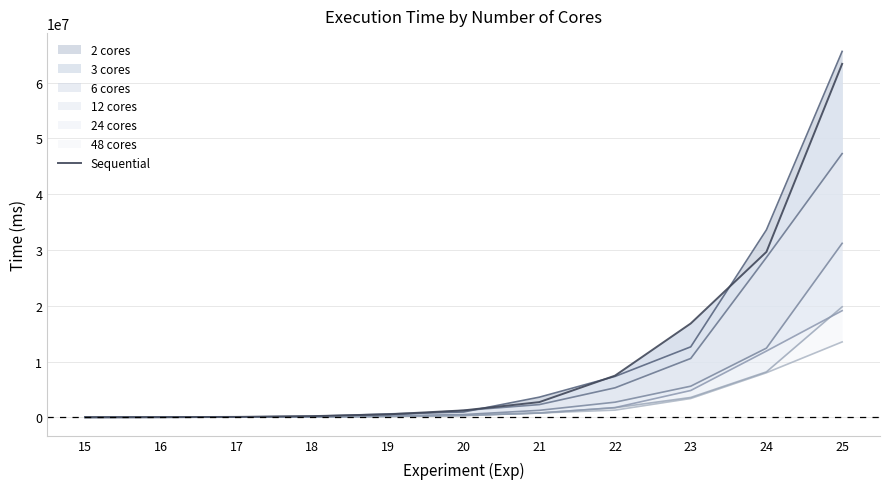

Between 19 and 16, which is larger?

19